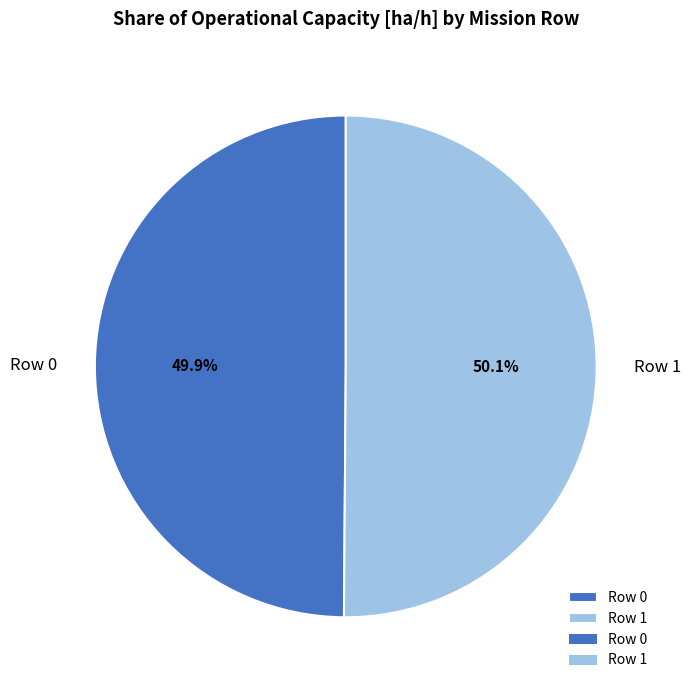

Does any single category account for the majority?

Yes